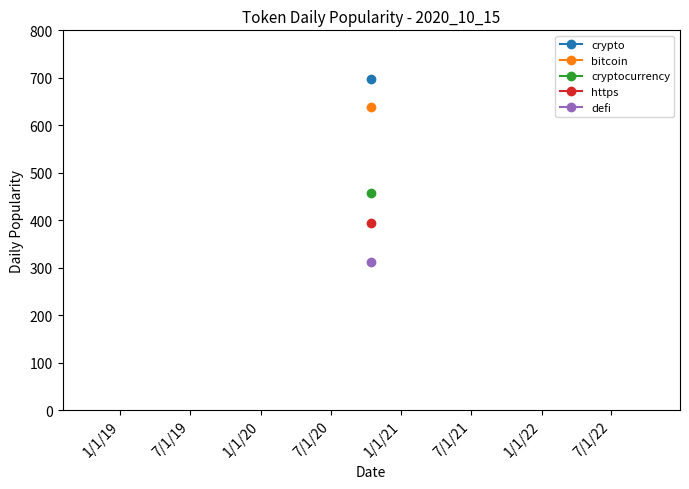

Which series changed the most between 2020-10-15 and 2020-10-15?

crypto